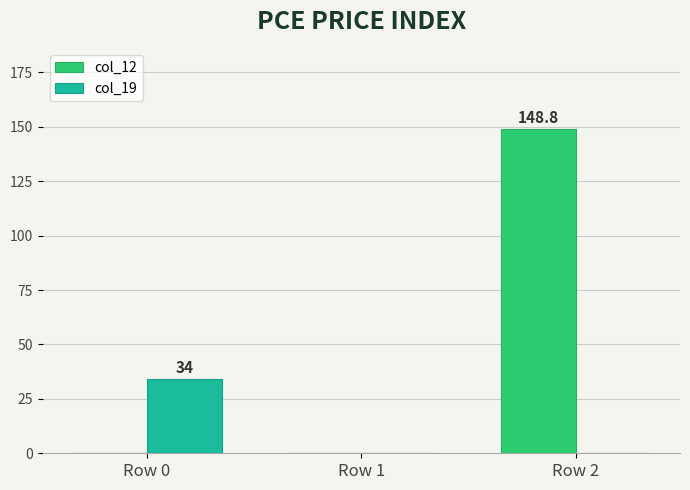

Reading left to right, extract all data points from this chart.

col_12: 0.0	0.0	148.8
col_19: 34.0	0.0	0.0